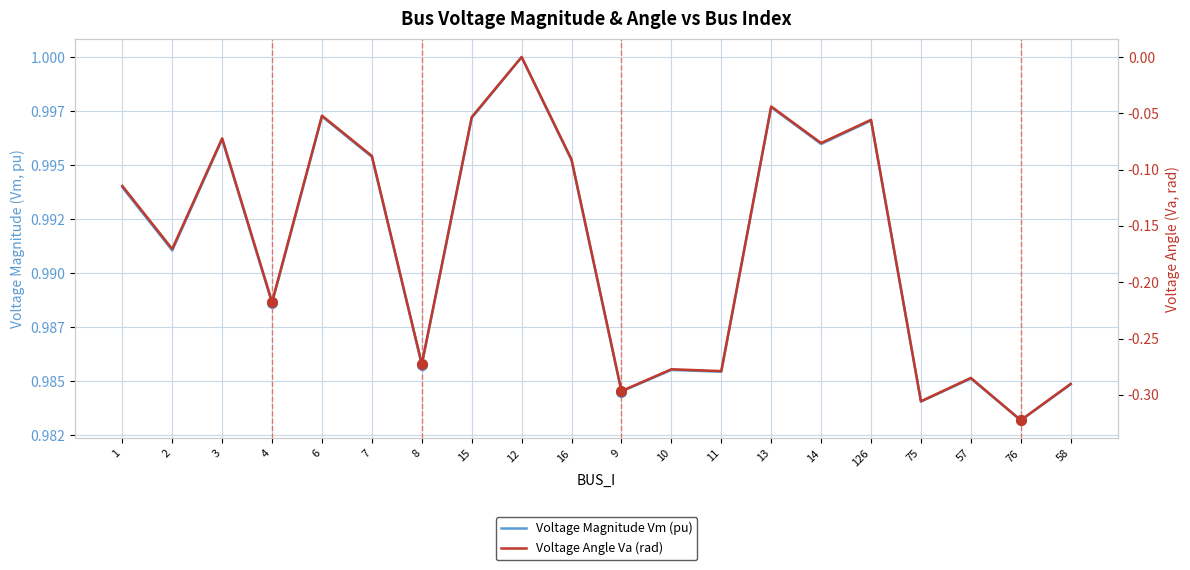

Rank the categories by Voltage Magnitude Vm (pu) value from highest to lowest.

12, 13, 6, 15, 126, 3, 14, 7, 16, 1, 2, 4, 8, 10, 11, 57, 58, 9, 75, 76